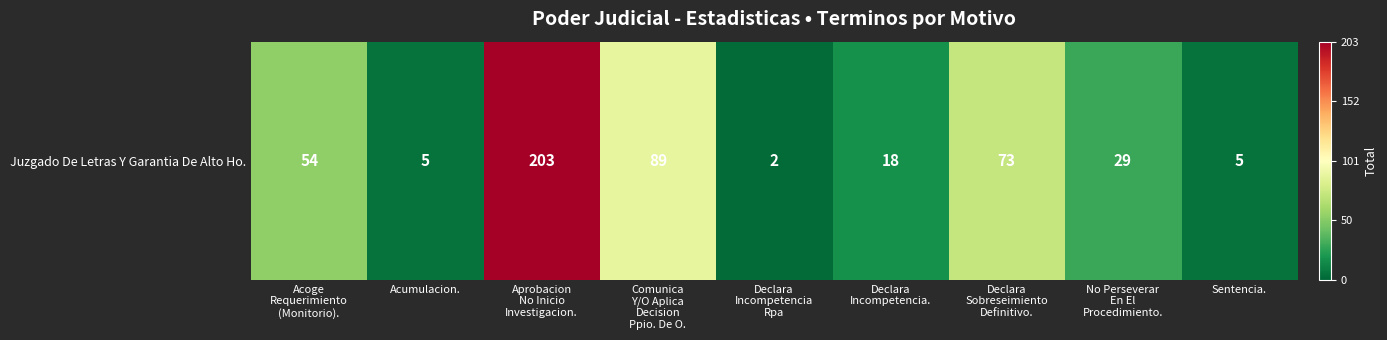

List the labels in order of value, smallest first.

Declara
Incompetencia
Rpa, Acumulacion., Sentencia., Declara
Incompetencia., No Perseverar
En El
Procedimiento., Acoge
Requerimiento
(Monitorio)., Declara
Sobreseimiento
Definitivo., Comunica
Y/O Aplica
Decision
Ppio. De O., Aprobacion
No Inicio
Investigacion.